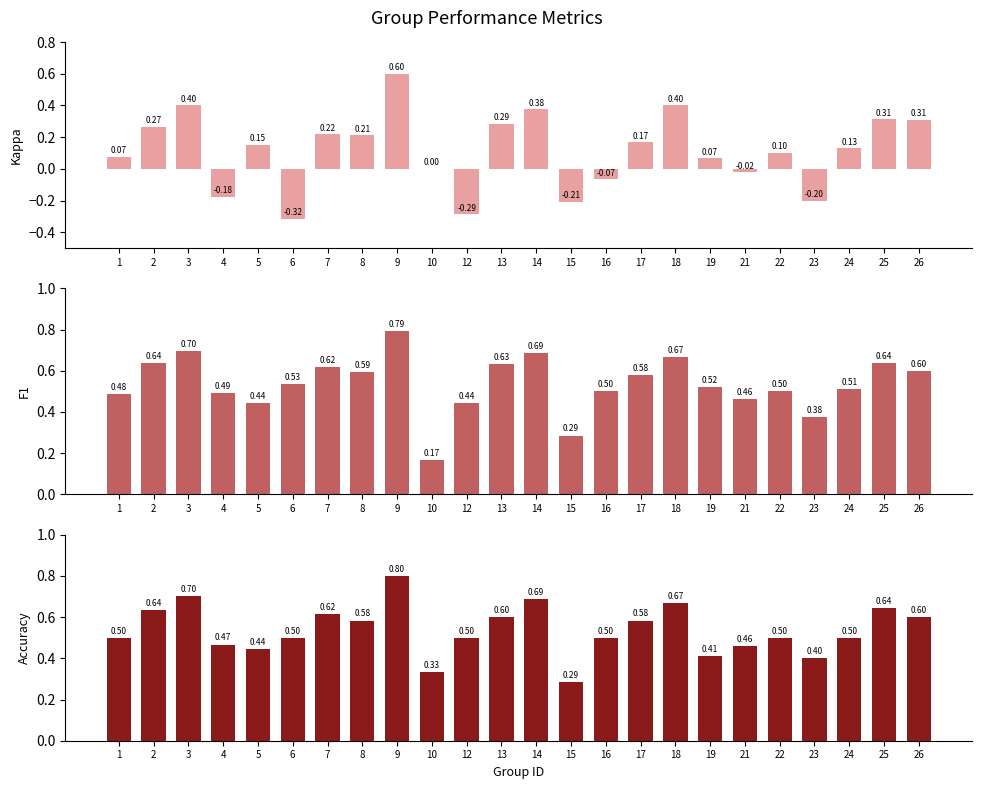

Which has a higher value, 23 or 9?

9